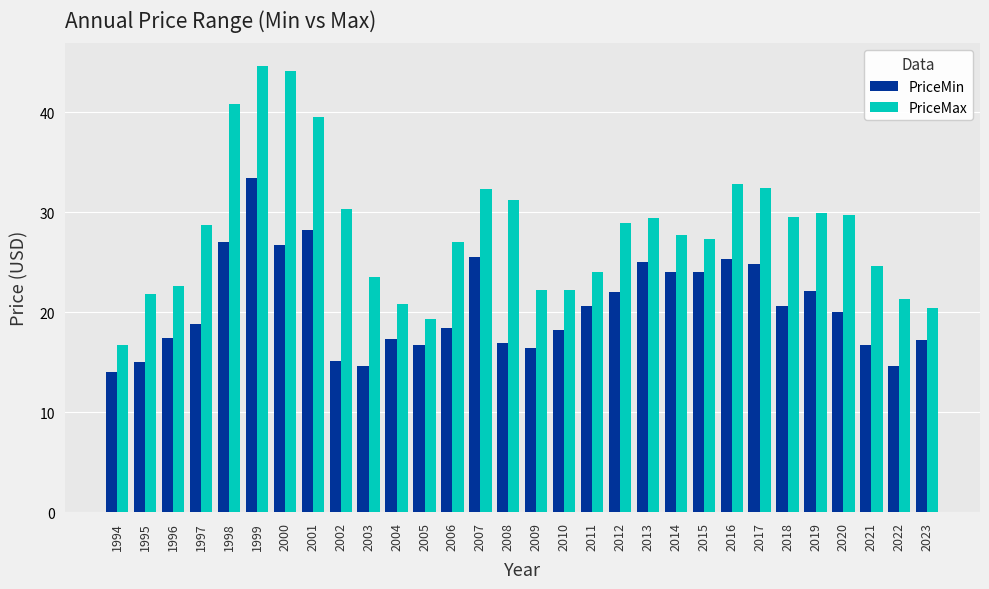

What is the sum of all PriceMax values?

846.4